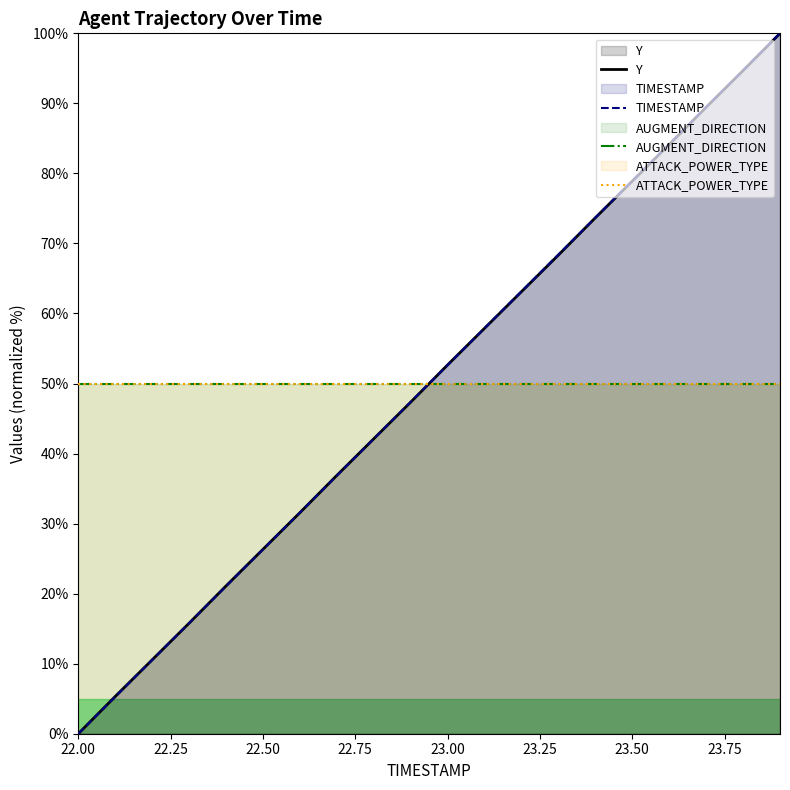

Where does the TIMESTAMP series first go above 52?

23.00